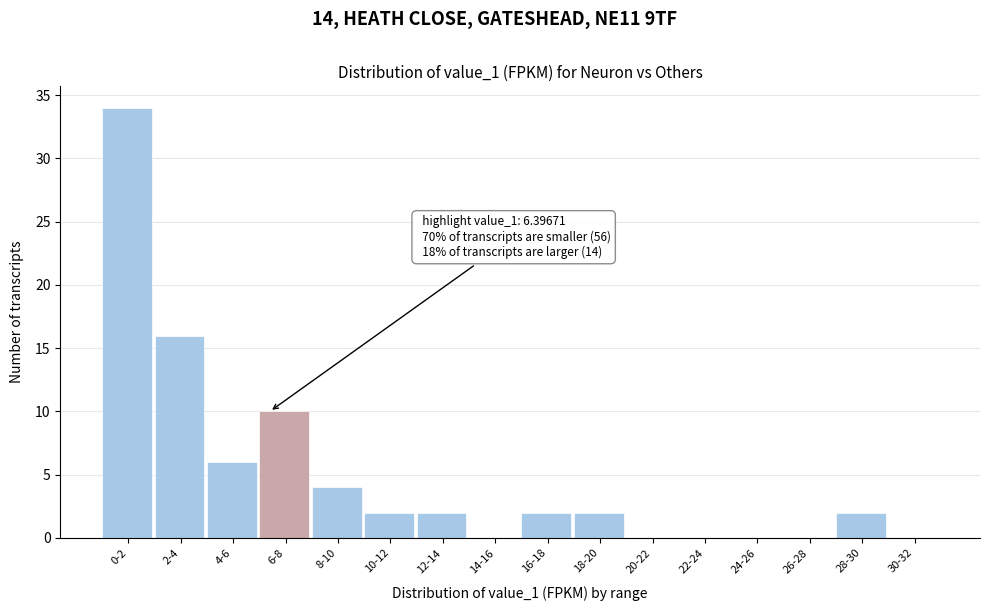

Reading right to left, transcribe all the data shown in this chart.

30-32=0	28-30=2	26-28=0	24-26=0	22-24=0	20-22=0	18-20=2	16-18=2	14-16=0	12-14=2	10-12=2	8-10=4	6-8=10	4-6=6	2-4=16	0-2=34